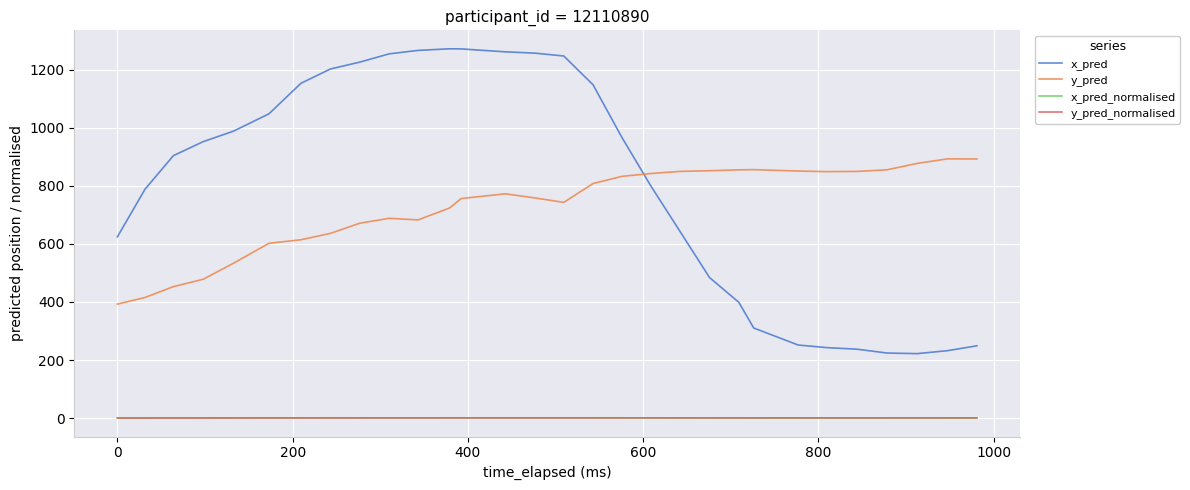

True or false: x_pred and y_pred_normalised intersect in this chart.

False